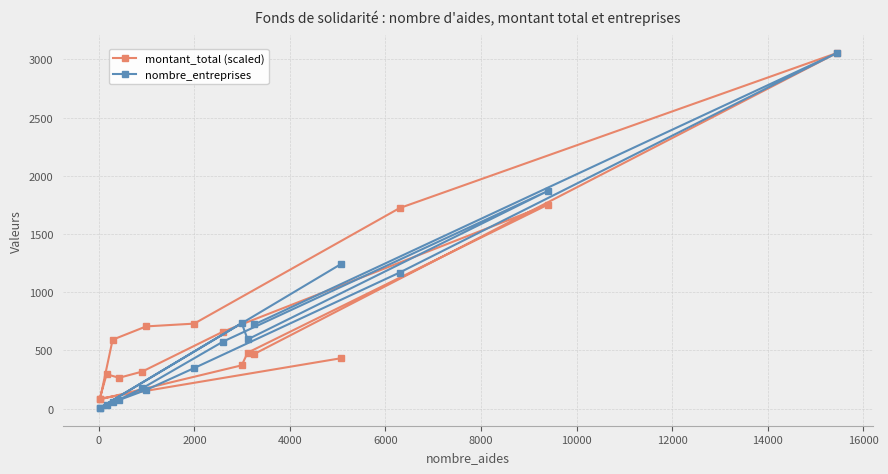

Which series has the largest range (max minus min)?

nombre_entreprises